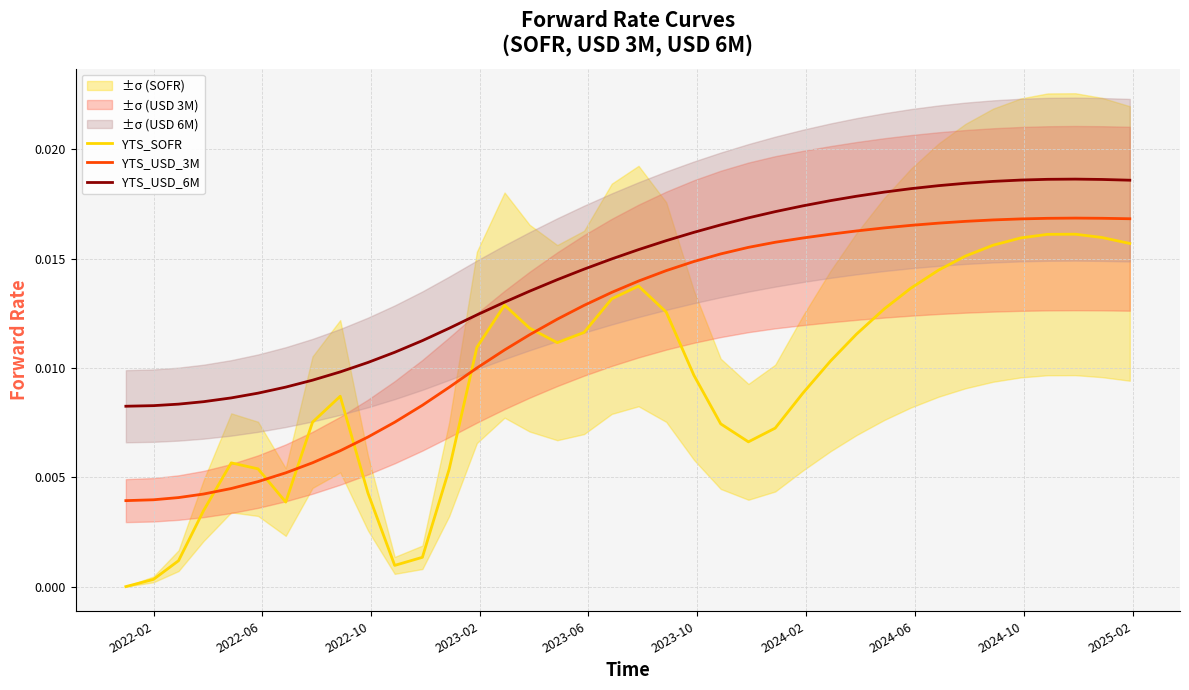

True or false: YTS_SOFR has more than 1 interior local peaks.

True